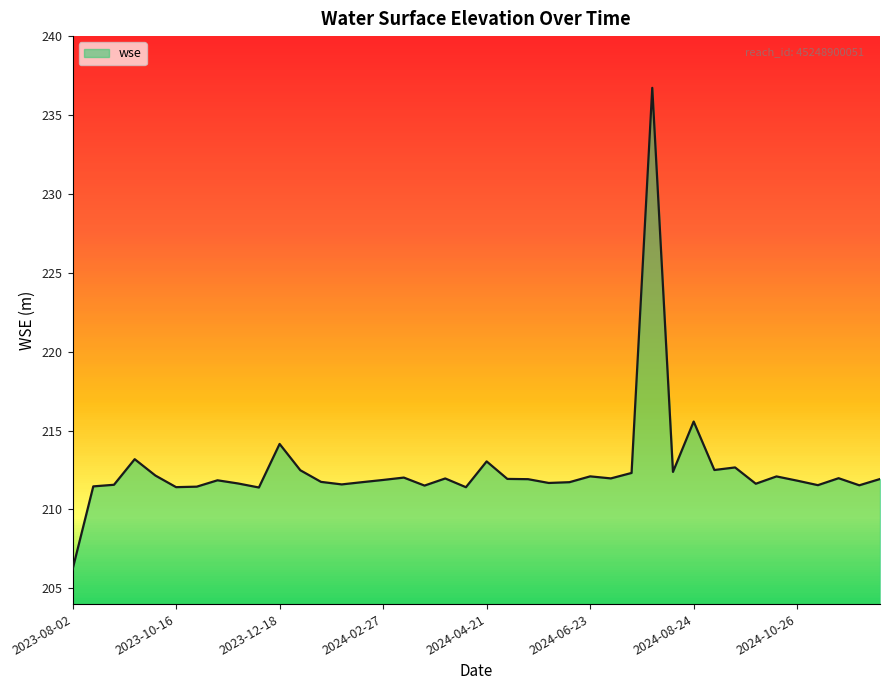

What is the difference between the second highest and minimum values?

9.4